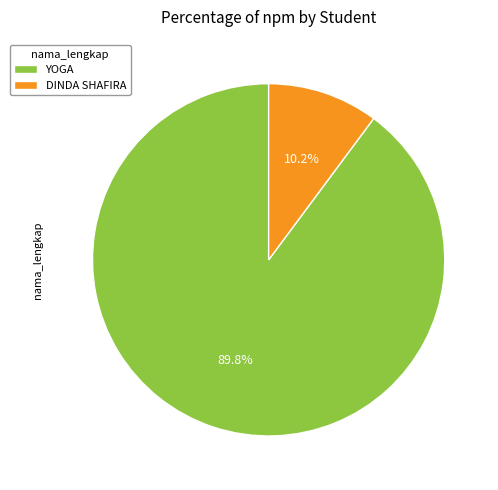

To the nearest percent, what is the combined percentage of DINDA SHAFIRA and YOGA?

100%